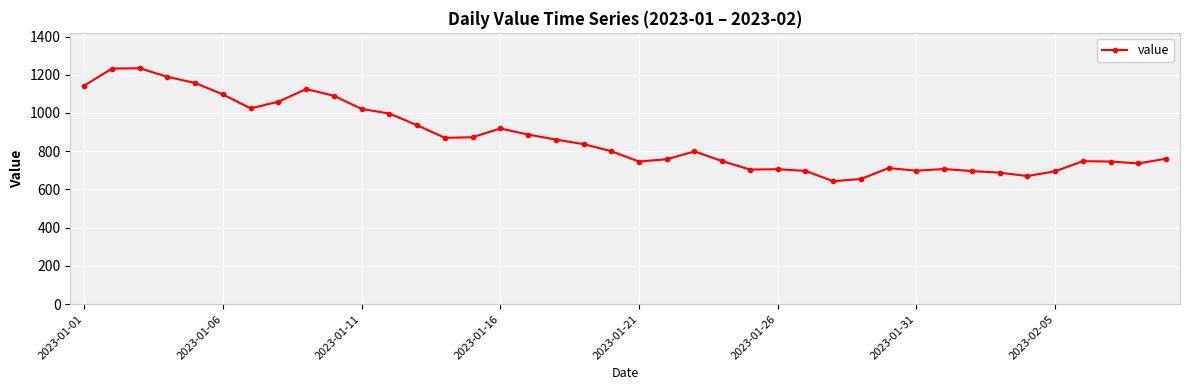

What is the average value?

867